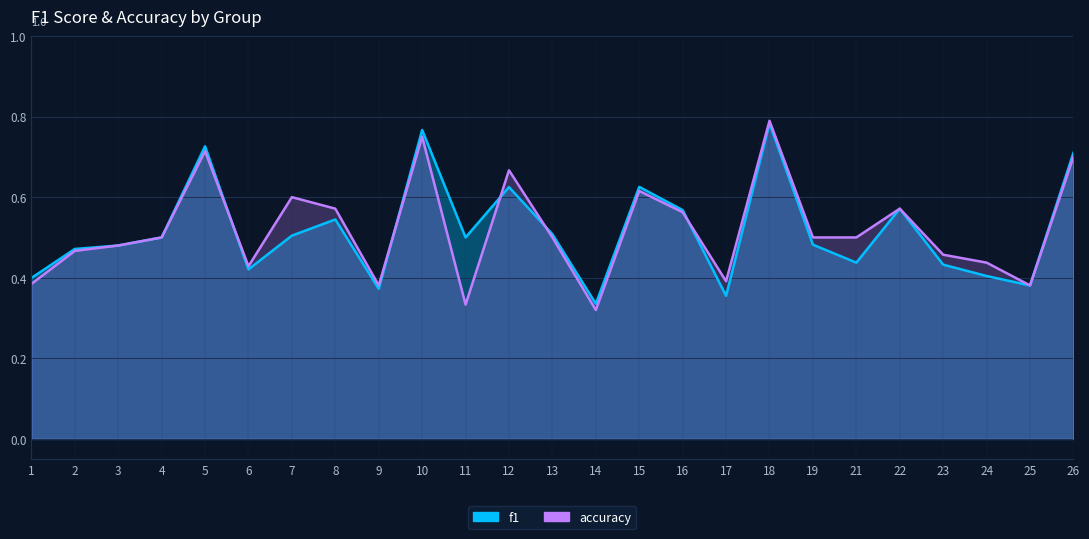

What is the value of the accuracy point at the 1st from the left?

0.4